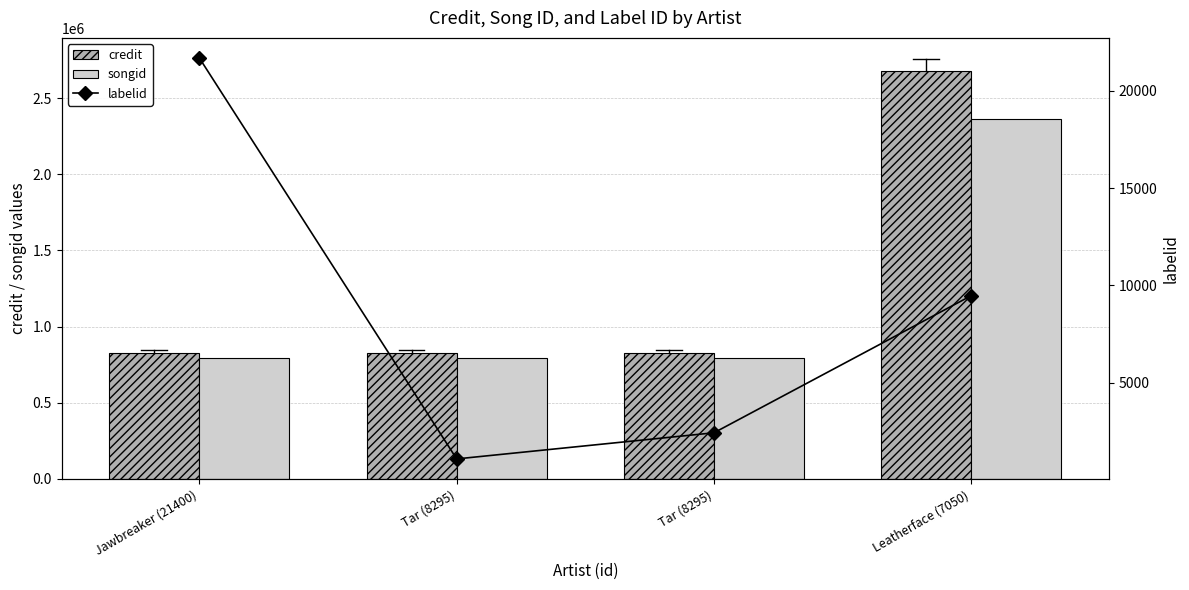

List the labels in order of songid value, largest first.

Leatherface (7050), Tar (8295), Tar (8295), Jawbreaker (21400)